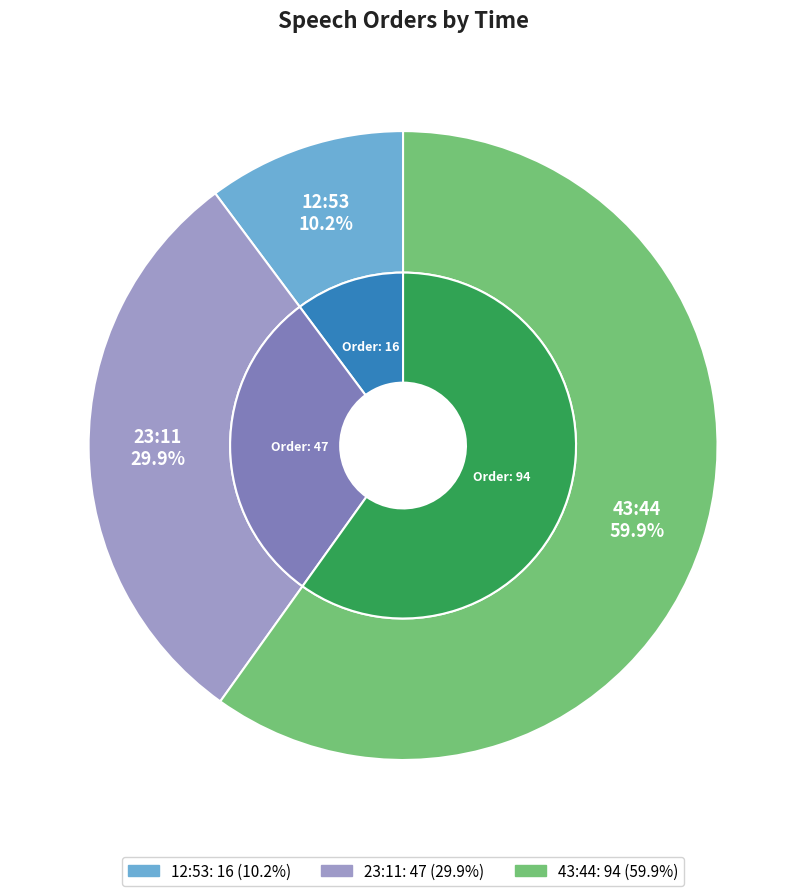

Which category has the smallest portion of the pie?

12:53